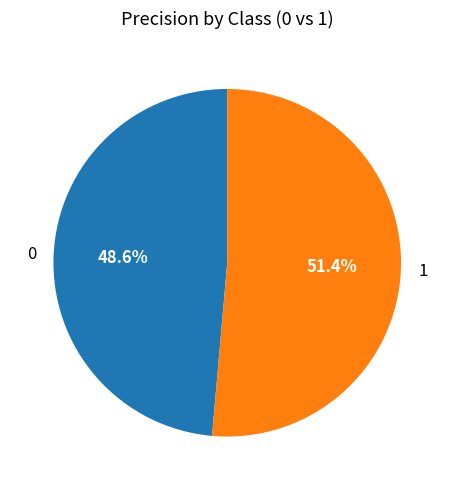

Between 1 and 0, which is larger?

1